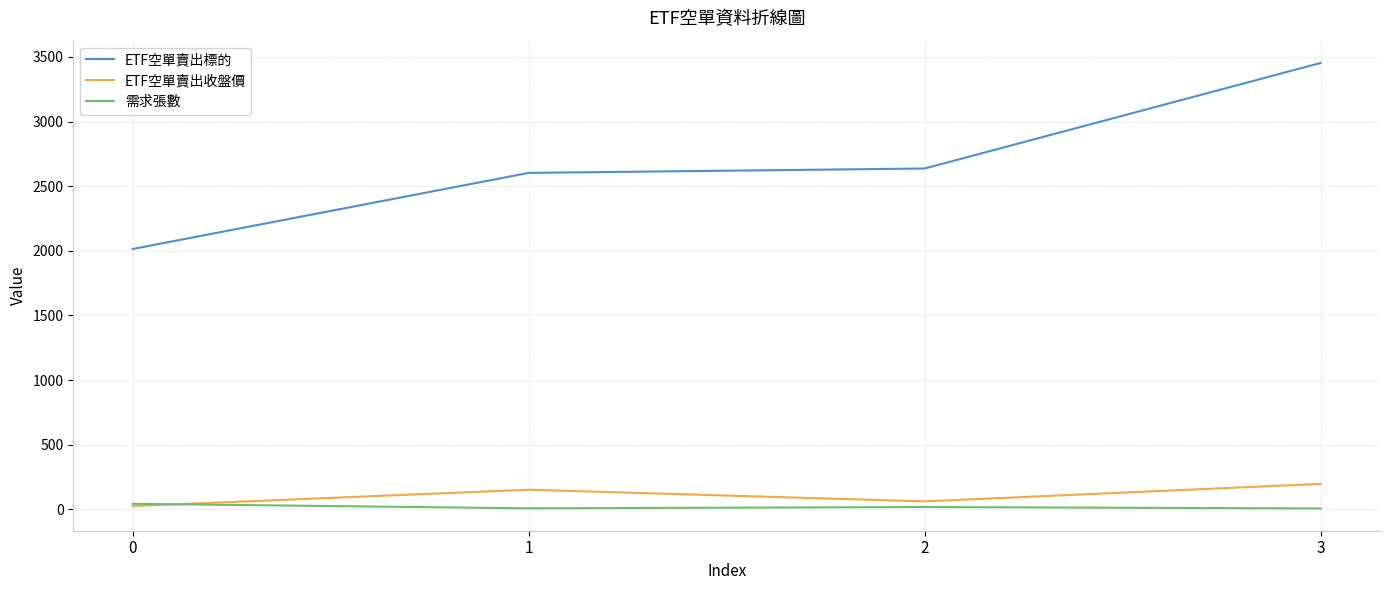

Between which two adjacent categories do 需求張數 and ETF空單賣出收盤價 first intersect?

0 and 1